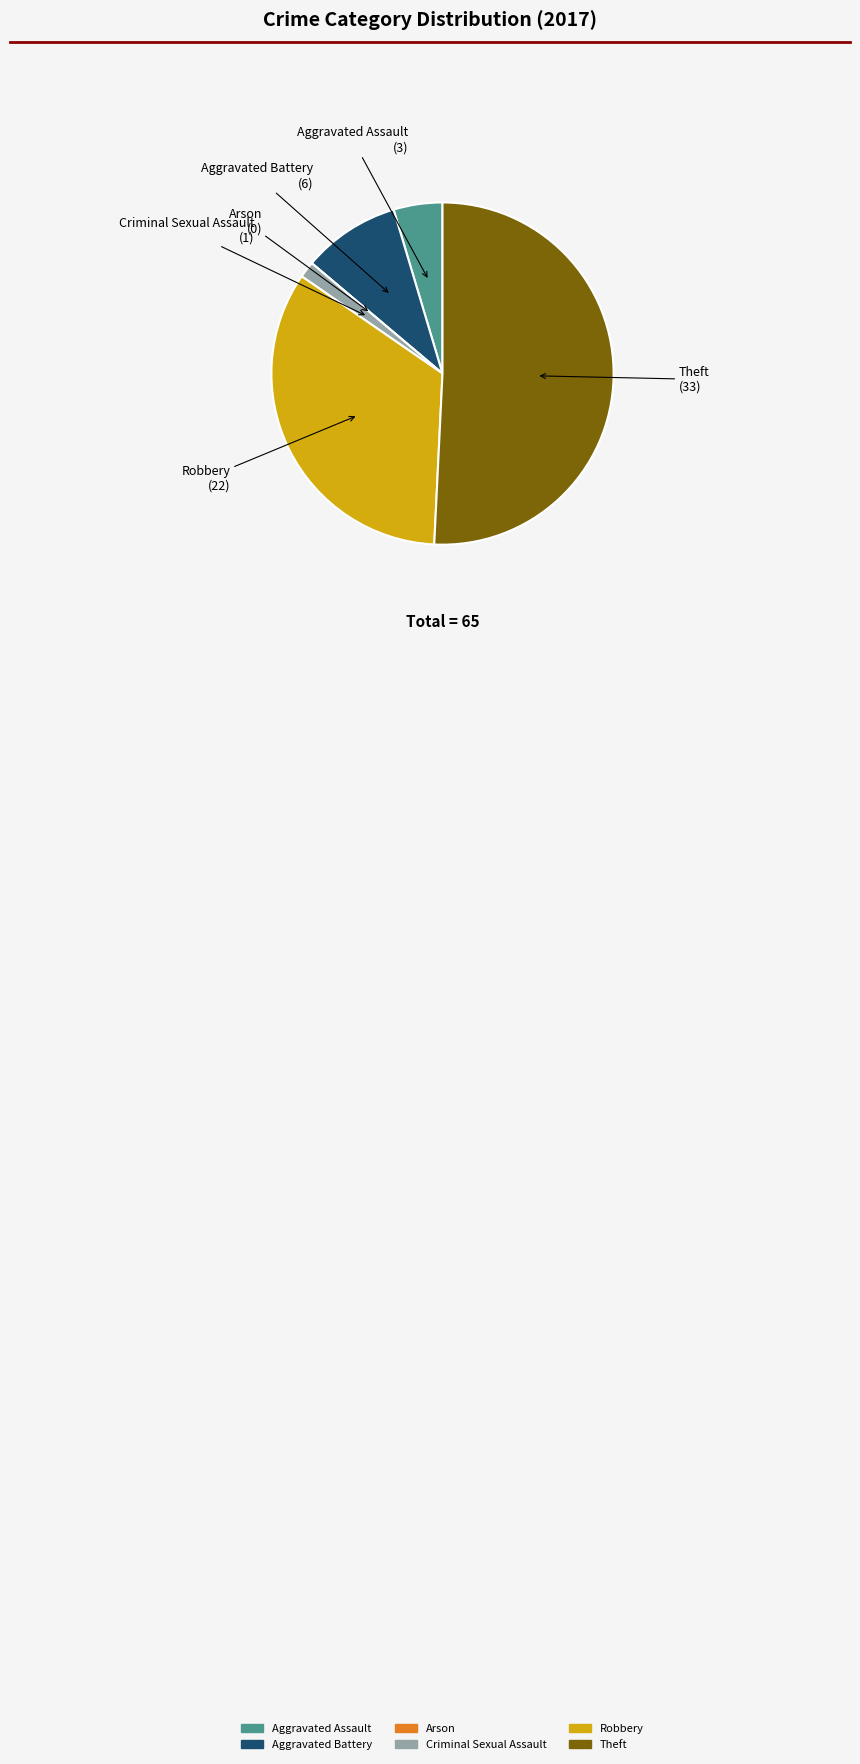

True or false: Aggravated Battery accounts for 18% of the total.

False